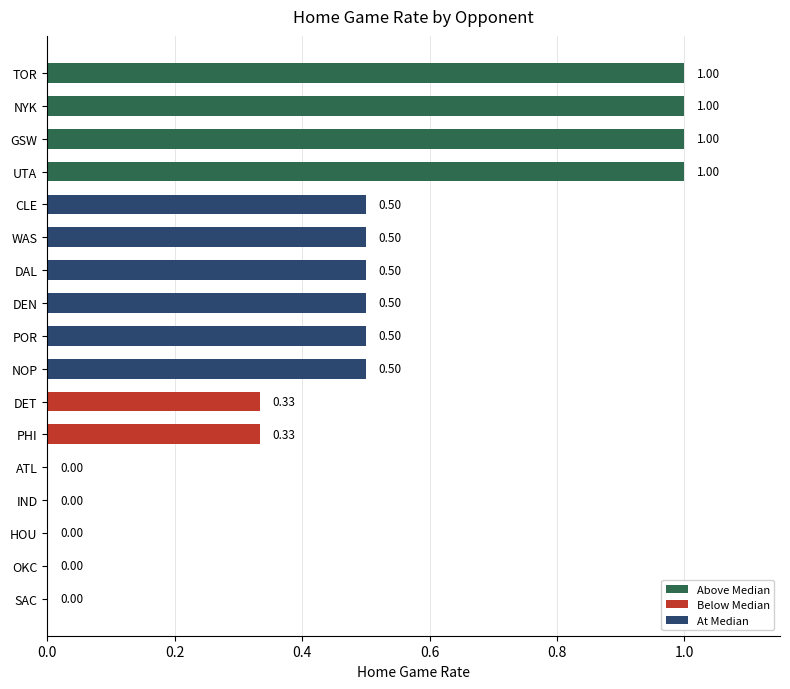

What is the greatest value displayed?

1.0